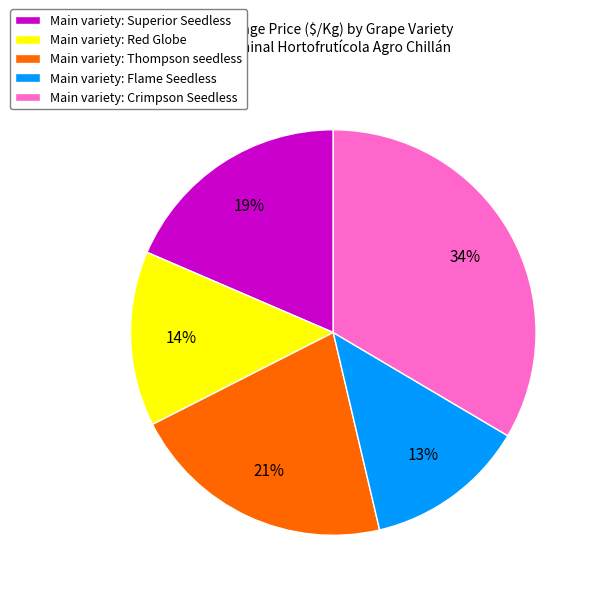

To the nearest percent, what portion does Main variety: Superior Seedless represent?

19%